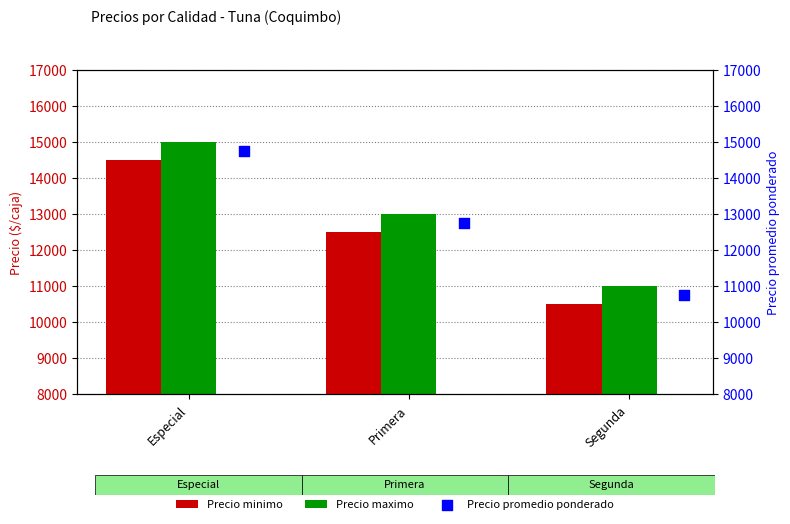

Which series has the widest spread of Y values?

Precio minimo